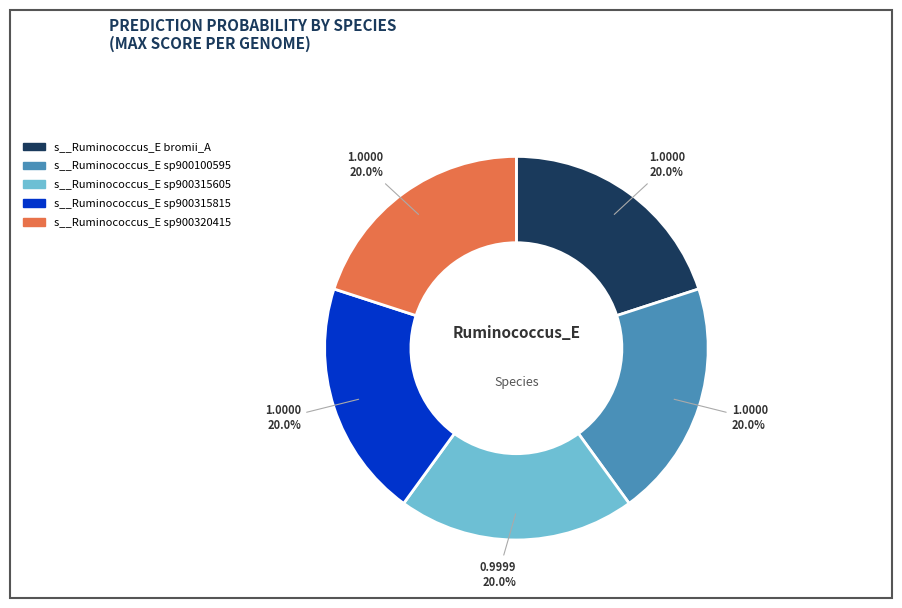

Does s__Ruminococcus_E sp900320415 represent more than half of the total?

No